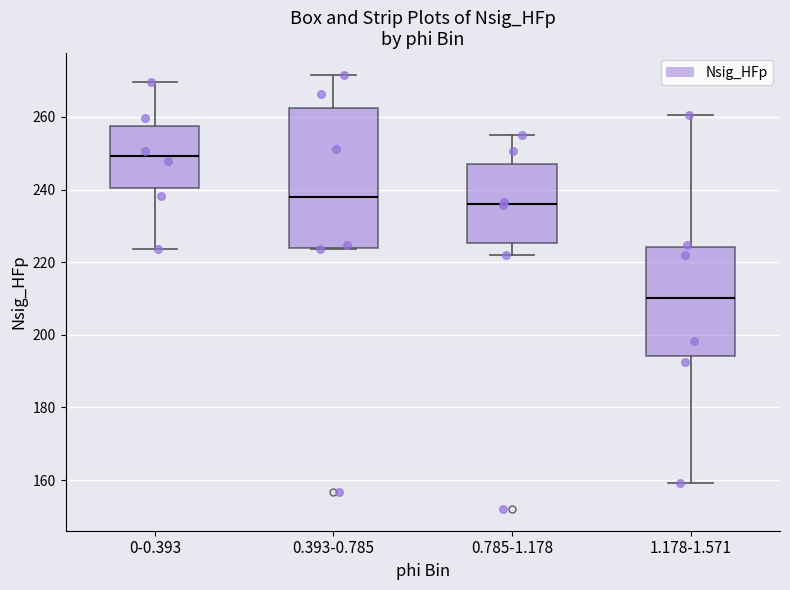

Reading left to right, transcribe this box plot: for each box, give where its median line is, the range the box spans, and where its two whiskers end, as read against the y-axis. The values are not printed on the chart, so give them approximately, as read against the axis.

0-0.393: median 250, box 240 to 258, whiskers 224 to 270
0.393-0.785: median 238, box 224 to 262, whiskers 224 to 272
0.785-1.178: median 236, box 226 to 248, whiskers 222 to 254
1.178-1.571: median 210, box 194 to 224, whiskers 160 to 260